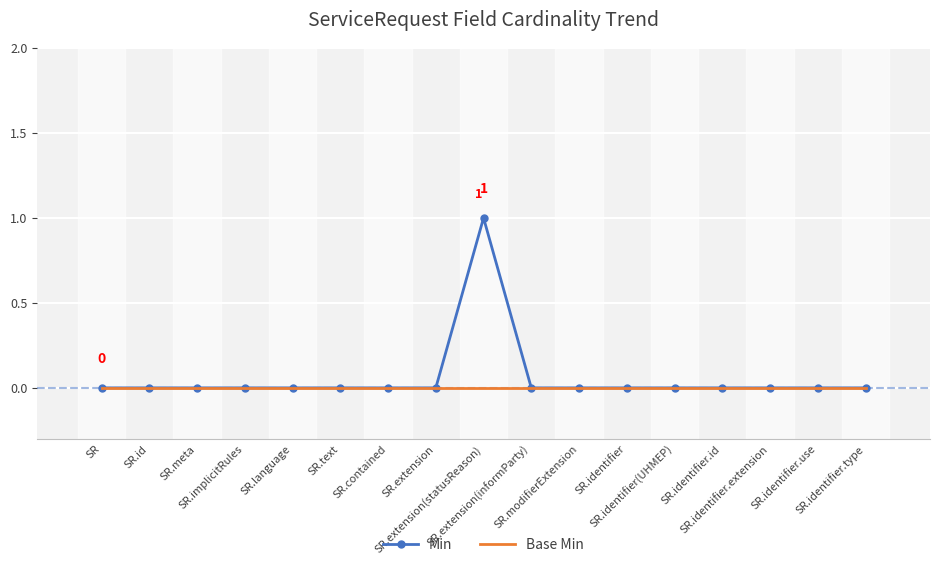

What position from the right is SR.identifier?

6